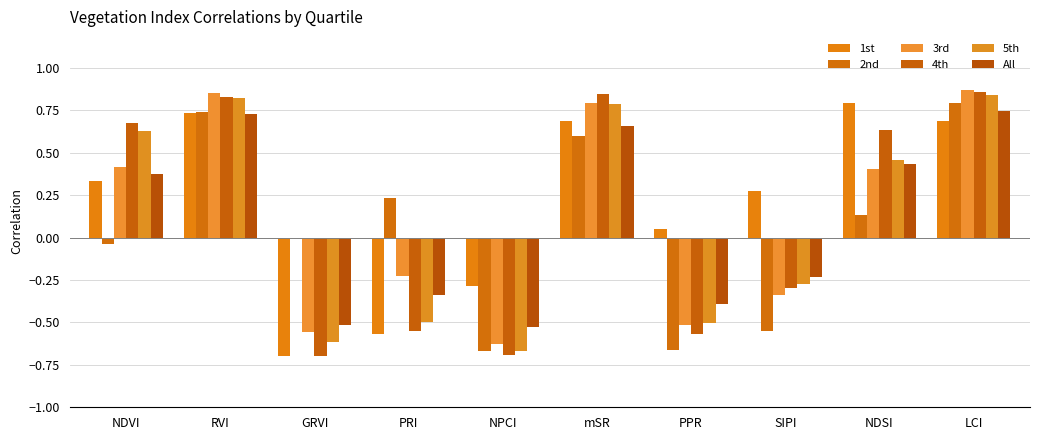

How many categories are shown in the chart?

10